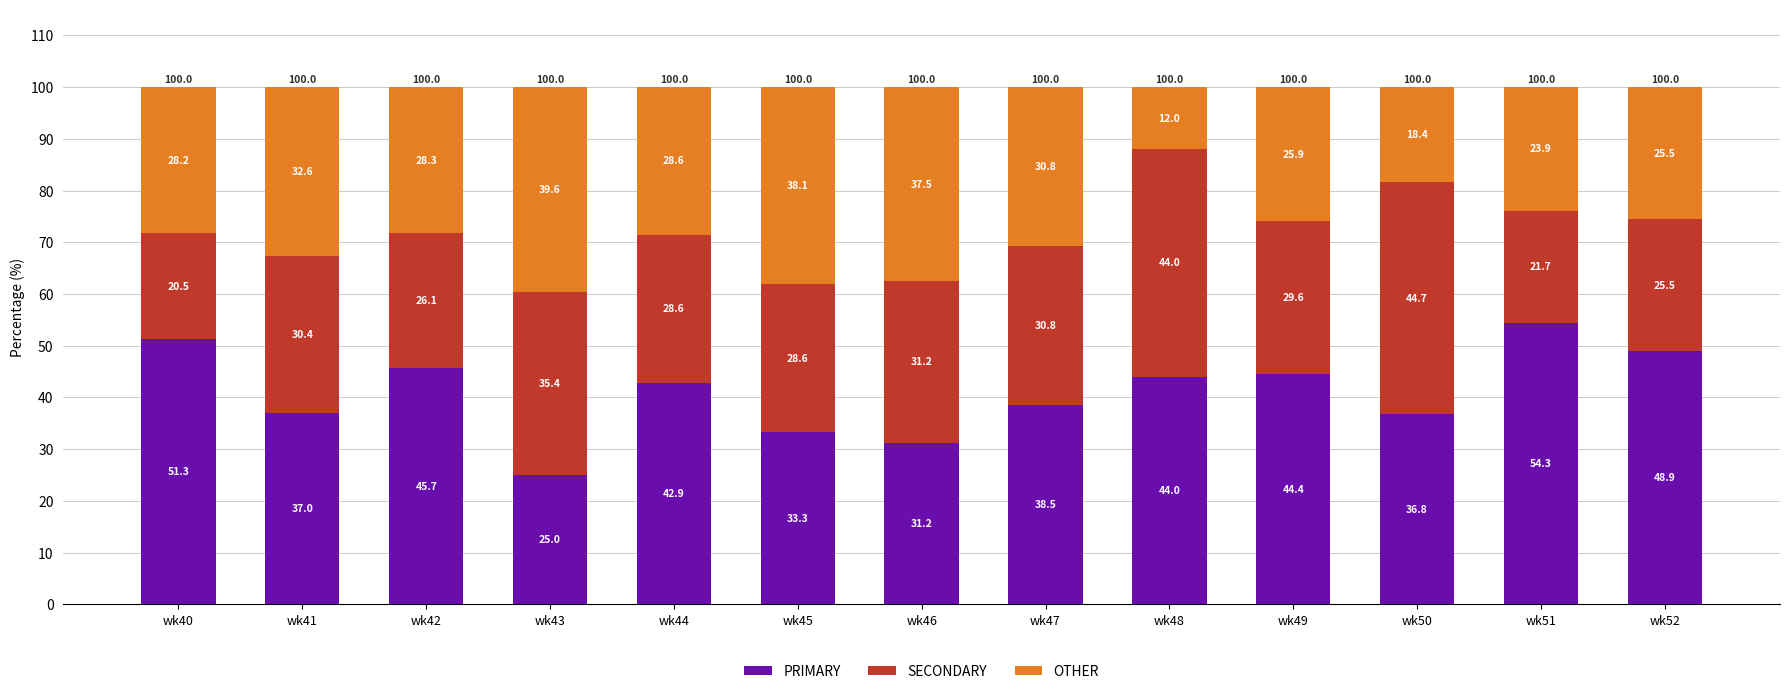

What is the value of the PRIMARY bar at the 8th from the left?

38.5